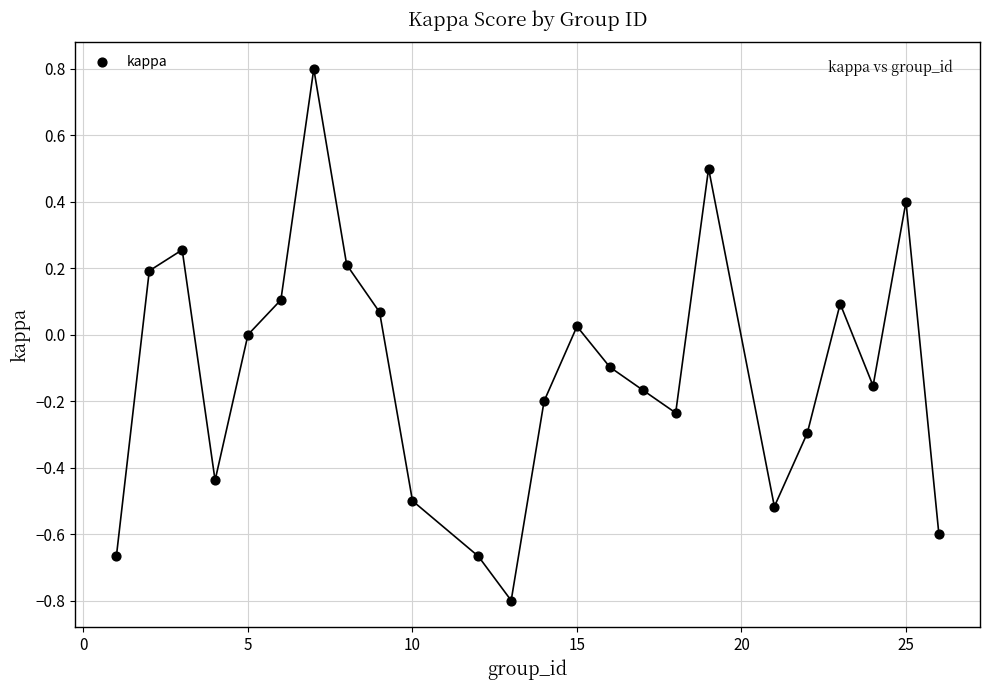

What is the range of Y values (max minus min)?

1.6